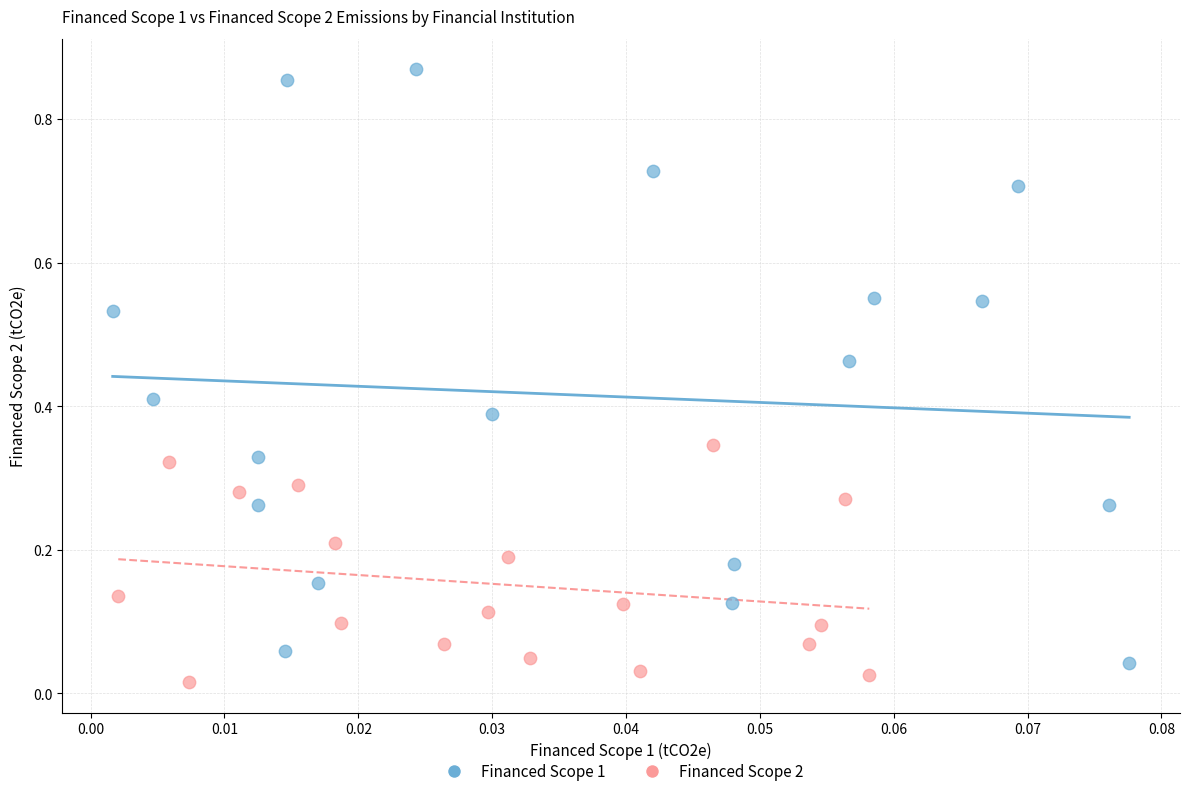

Which series reaches the maximum Y coordinate?

Financed Scope 1